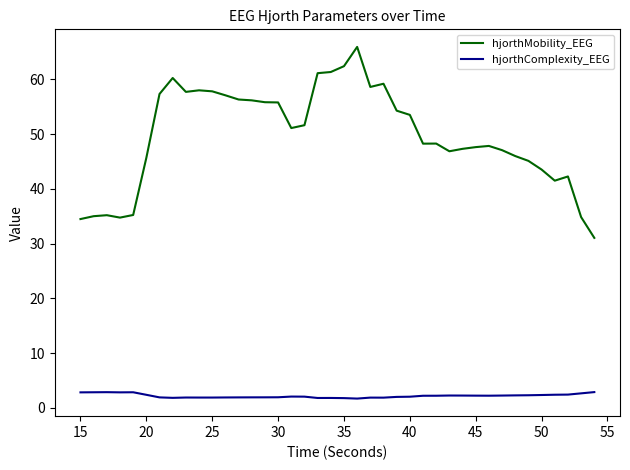

True or false: hjorthMobility_EEG and hjorthComplexity_EEG cross at least once.

False